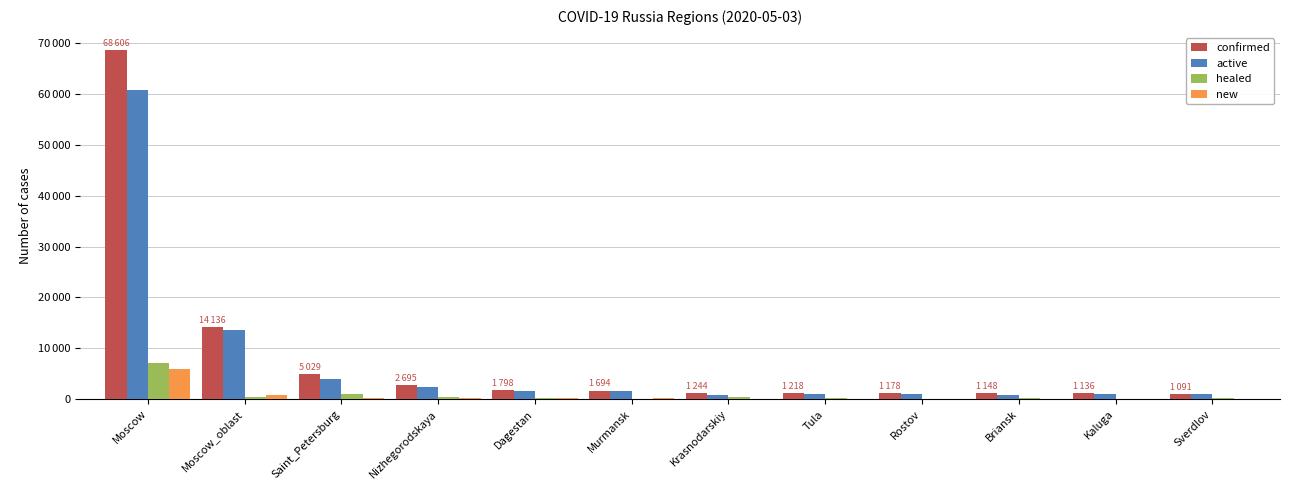

Does the chart contain stacked bars?

No